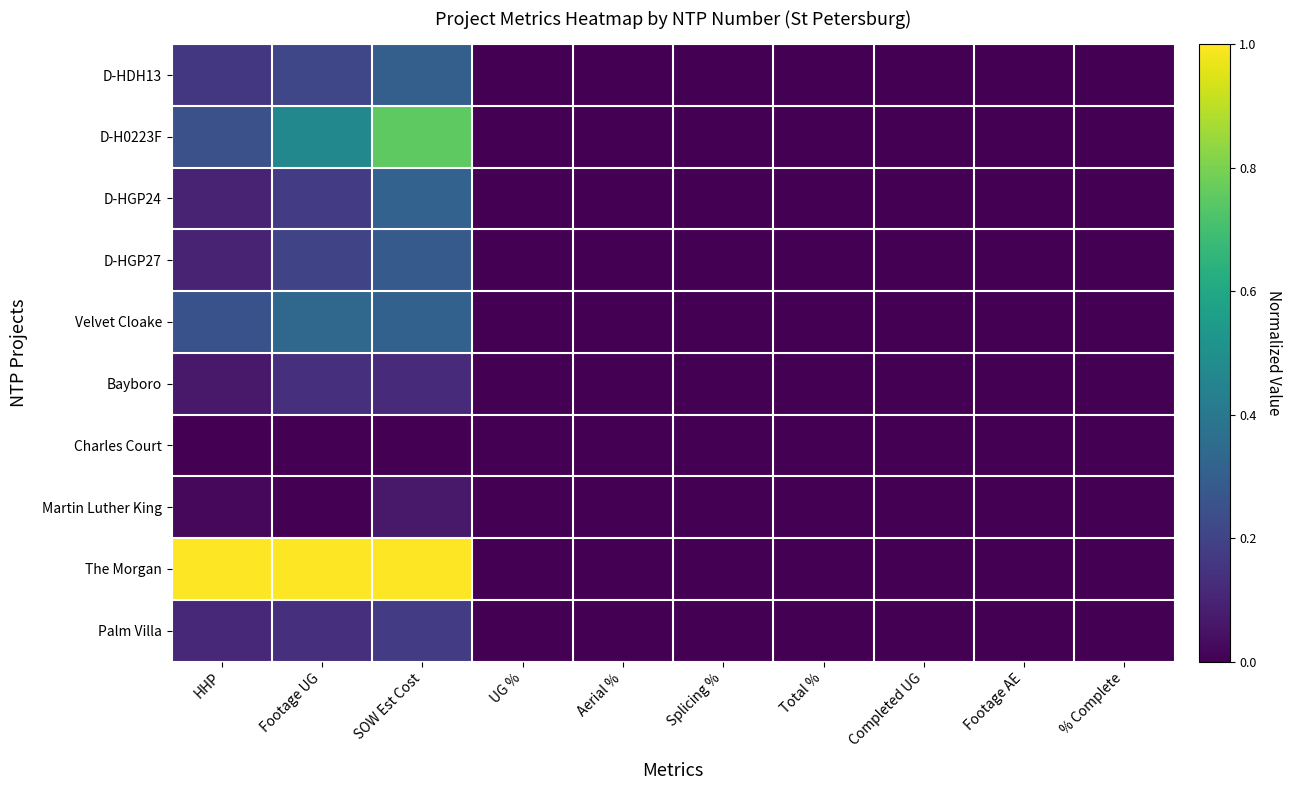

Reading left to right, what are all the values shown in this chart?

D-HDH13: HHP=0.2	Footage UG=0.2	SOW Est Cost=0.3	UG %=0.0	Aerial %=0.0	Splicing %=0.0	Total %=0.0	Completed UG=0.0	Footage AE=0.0	% Complete=0.0
D-H0223F: HHP=0.2	Footage UG=0.5	SOW Est Cost=0.8	UG %=0.0	Aerial %=0.0	Splicing %=0.0	Total %=0.0	Completed UG=0.0	Footage AE=0.0	% Complete=0.0
D-HGP24: HHP=0.1	Footage UG=0.2	SOW Est Cost=0.3	UG %=0.0	Aerial %=0.0	Splicing %=0.0	Total %=0.0	Completed UG=0.0	Footage AE=0.0	% Complete=0.0
D-HGP27: HHP=0.1	Footage UG=0.2	SOW Est Cost=0.3	UG %=0.0	Aerial %=0.0	Splicing %=0.0	Total %=0.0	Completed UG=0.0	Footage AE=0.0	% Complete=0.0
Velvet Cloake: HHP=0.3	Footage UG=0.3	SOW Est Cost=0.3	UG %=0.0	Aerial %=0.0	Splicing %=0.0	Total %=0.0	Completed UG=0.0	Footage AE=0.0	% Complete=0.0
Bayboro: HHP=0.1	Footage UG=0.1	SOW Est Cost=0.1	UG %=0.0	Aerial %=0.0	Splicing %=0.0	Total %=0.0	Completed UG=0.0	Footage AE=0.0	% Complete=0.0
Charles Court: HHP=0.0	Footage UG=0.0	SOW Est Cost=0.0	UG %=0.0	Aerial %=0.0	Splicing %=0.0	Total %=0.0	Completed UG=0.0	Footage AE=0.0	% Complete=0.0
Martin Luther King: HHP=0.0	Footage UG=0.0	SOW Est Cost=0.1	UG %=0.0	Aerial %=0.0	Splicing %=0.0	Total %=0.0	Completed UG=0.0	Footage AE=0.0	% Complete=0.0
The Morgan: HHP=1.0	Footage UG=1.0	SOW Est Cost=1.0	UG %=0.0	Aerial %=0.0	Splicing %=0.0	Total %=0.0	Completed UG=0.0	Footage AE=0.0	% Complete=0.0
Palm Villa: HHP=0.1	Footage UG=0.1	SOW Est Cost=0.2	UG %=0.0	Aerial %=0.0	Splicing %=0.0	Total %=0.0	Completed UG=0.0	Footage AE=0.0	% Complete=0.0